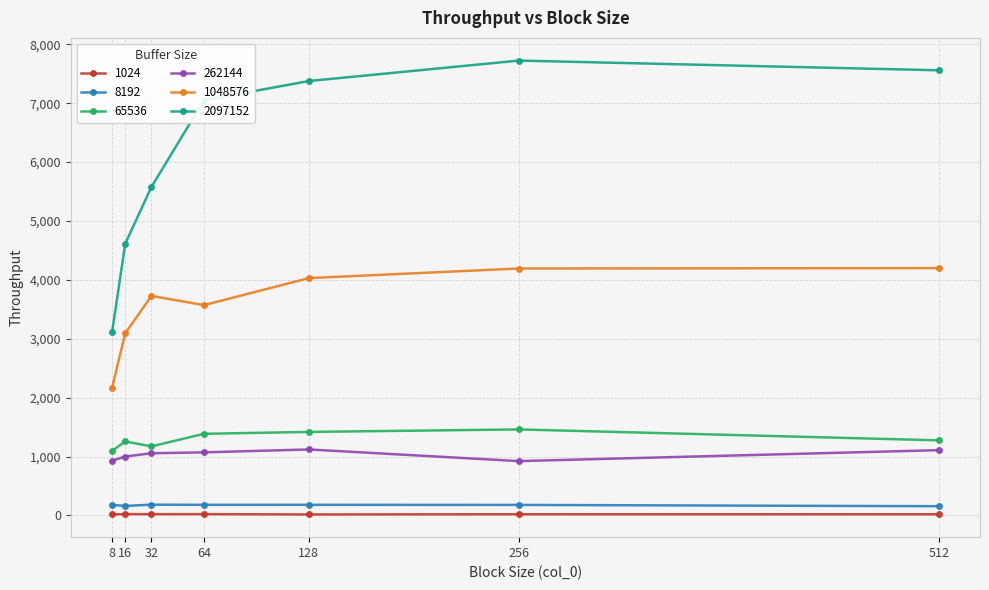

At which label is 1048576 closest to 3185?

16